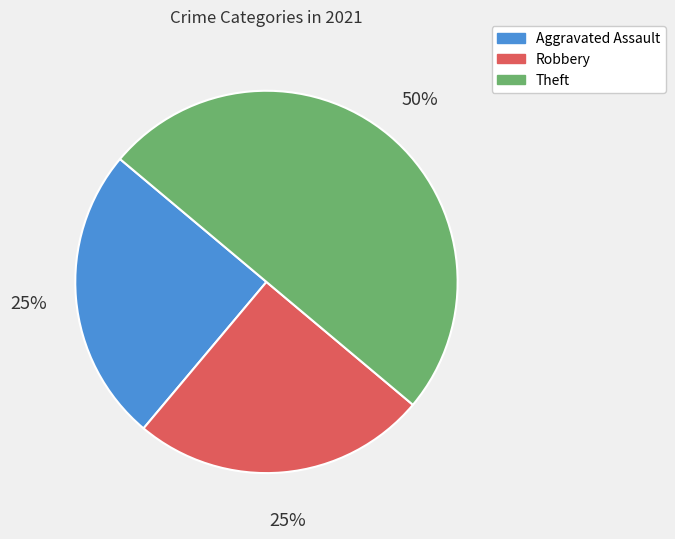

To the nearest percent, what is the difference between the largest and smallest slice percentages?

25%